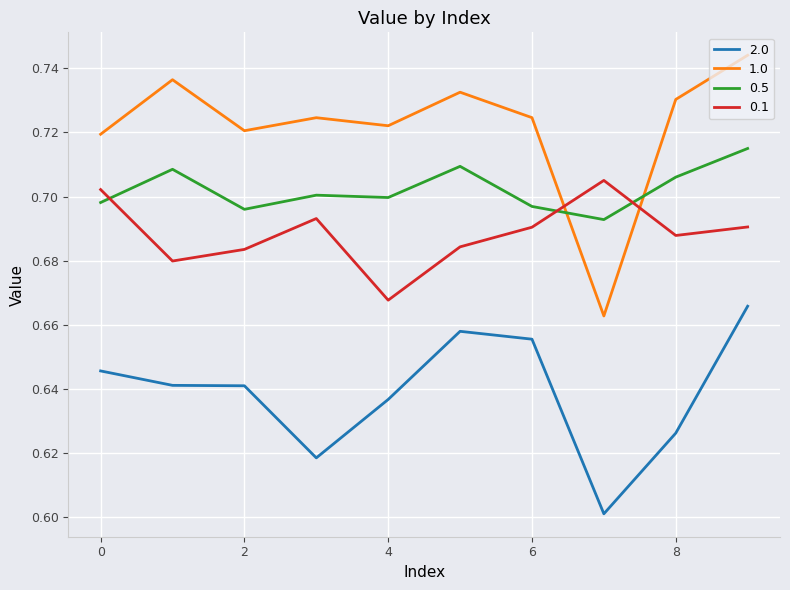

Which series has the largest range (max minus min)?

1.0